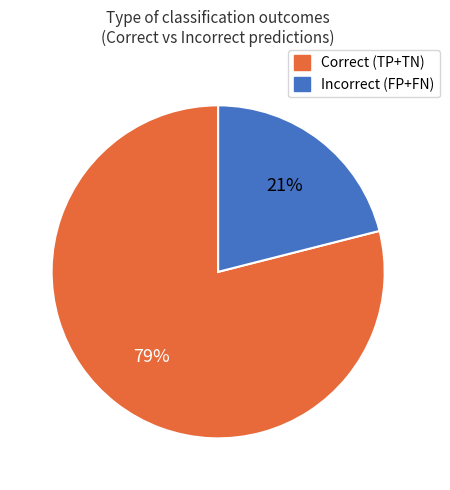

Count the number of slices in the pie.

2